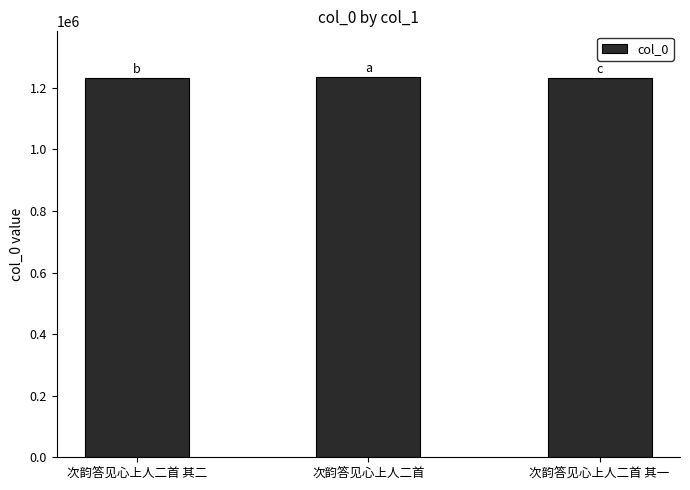

What is the label of the 1st bar from the right?

次韵答见心上人二首 其一